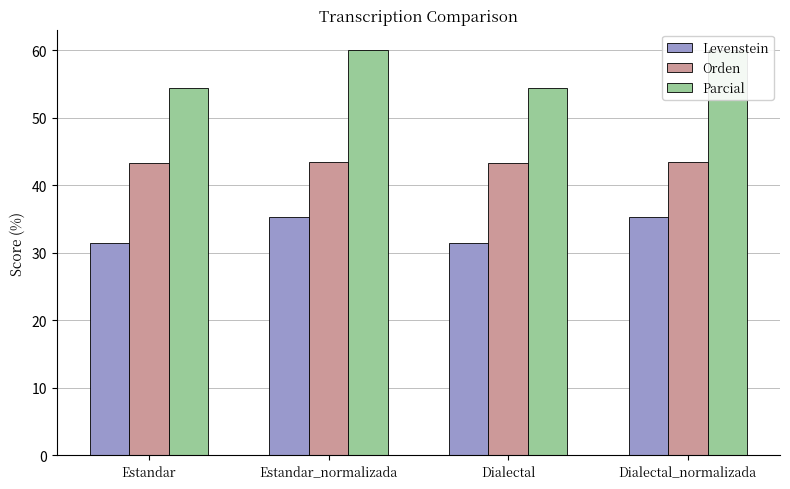

Rank the series at Dialectal_normalizada from lowest to highest value.

Levenstein, Orden, Parcial